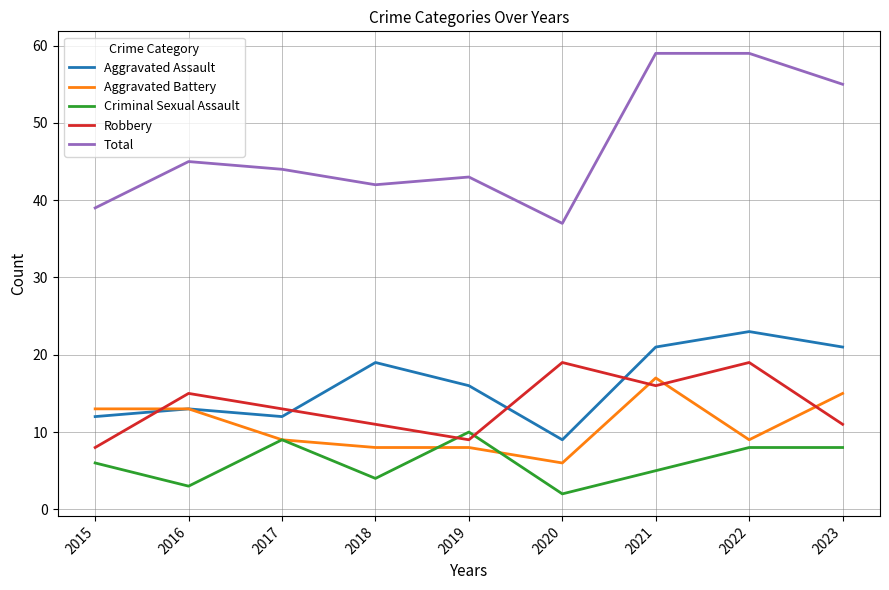

How many lines are shown in the chart?

5